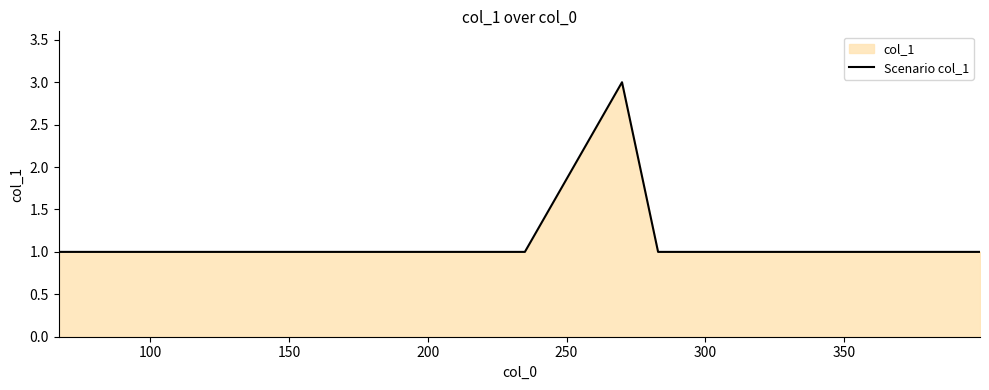

True or false: the data has more than 0 interior local peaks.

True